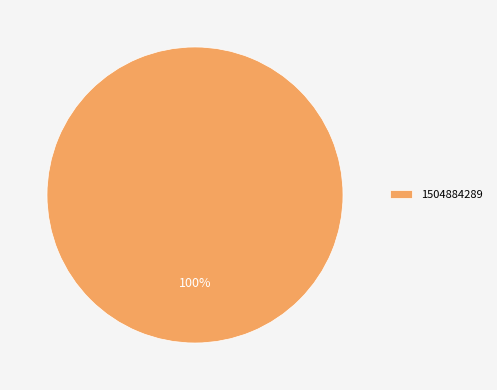

Rank the categories by value from lowest to highest.

1504884289